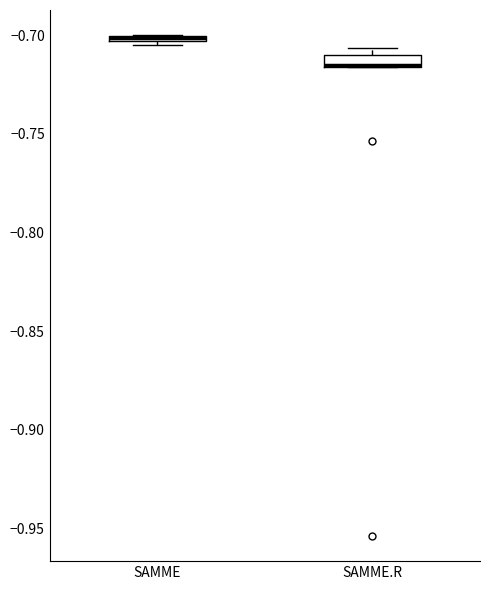

Where is the upper edge of the box for SAMME on the y-axis? The values are not printed on the chart, so give them approximately, as read against the axis.

-0.700